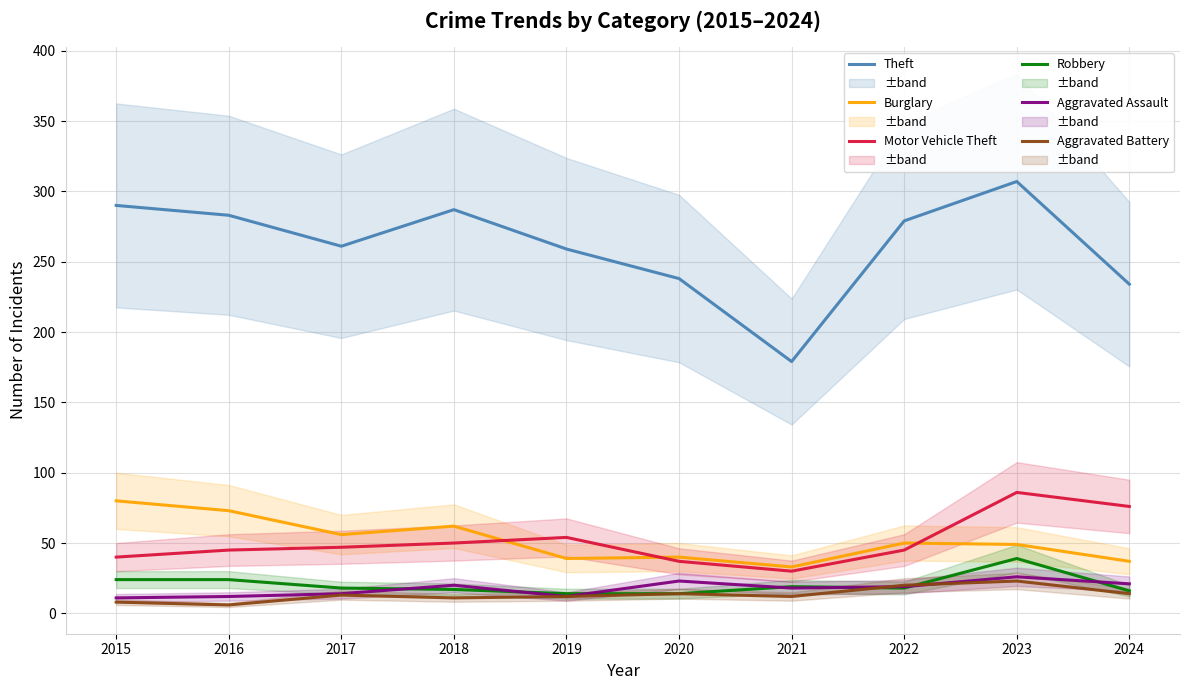

List the series in order of their peak value, lowest first.

Aggravated Battery, Aggravated Assault, Robbery, Burglary, Motor Vehicle Theft, Theft